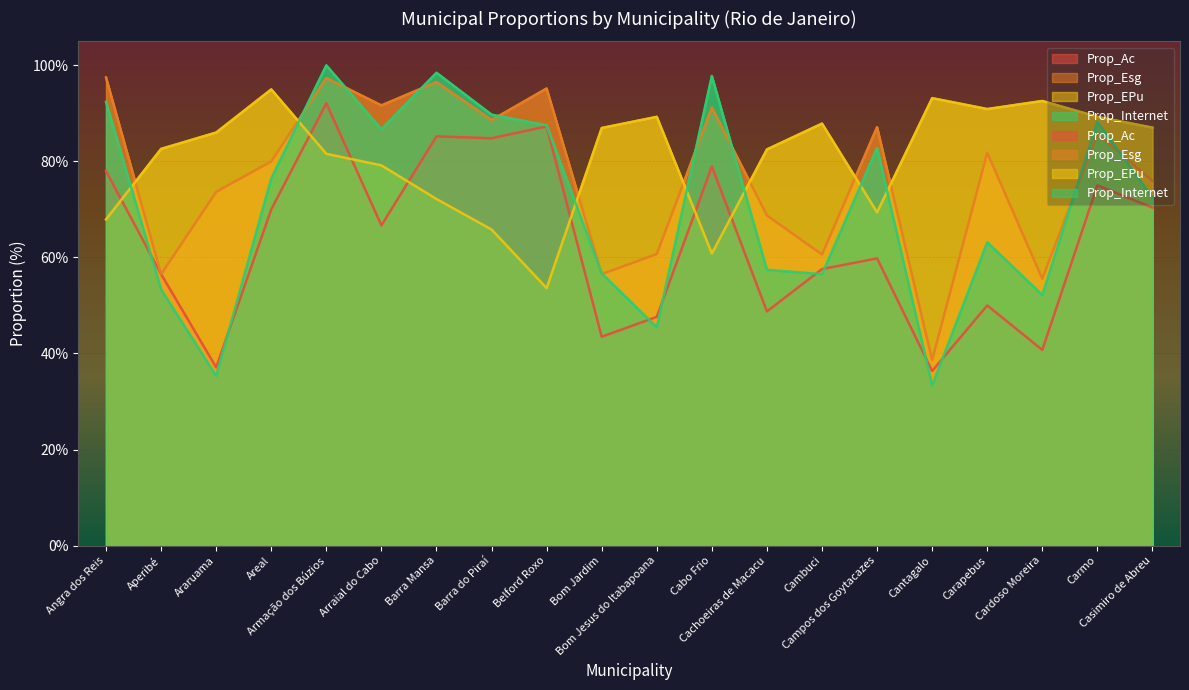

How many values in the Prop_Esg series exceed 81?

10